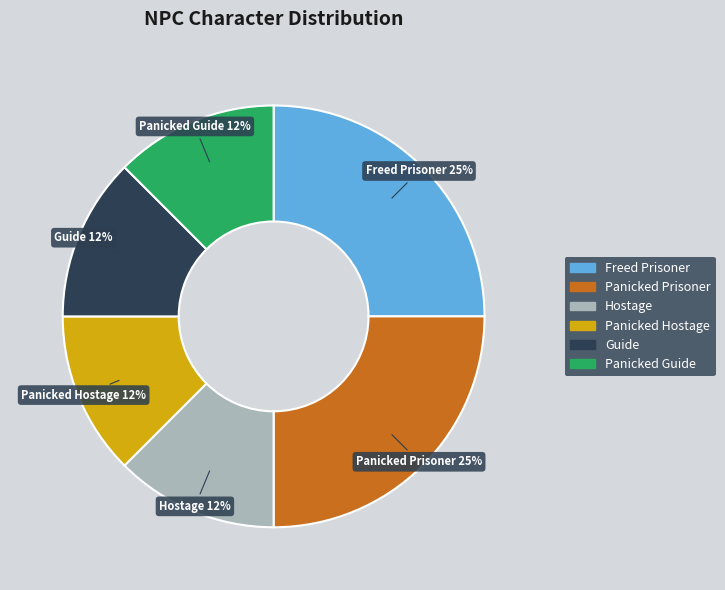

Between Hostage and Freed Prisoner, which is larger?

Freed Prisoner